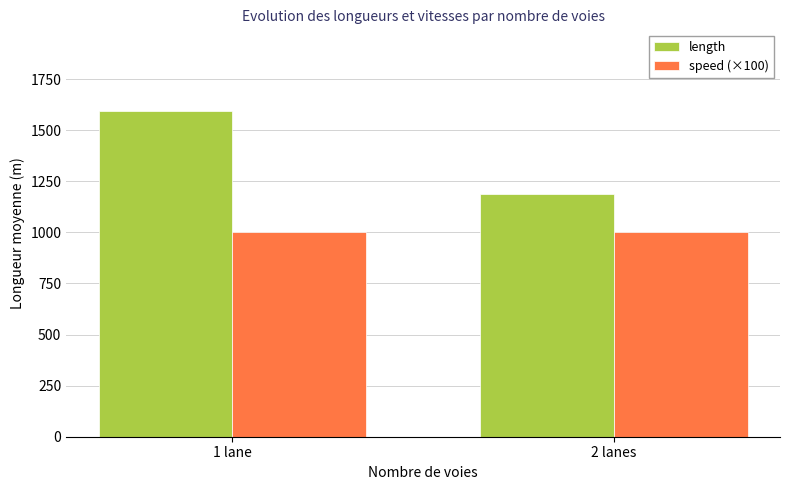

How many bars are there in total?

4